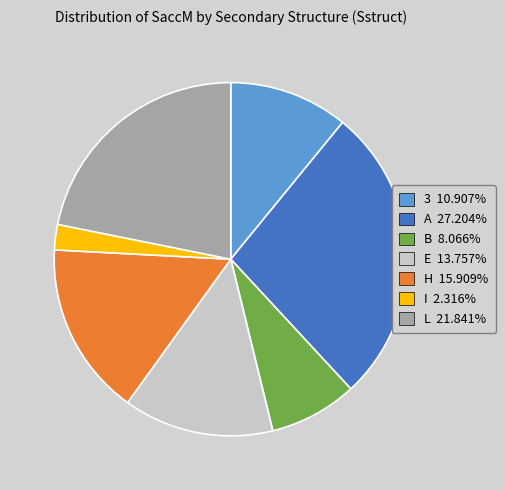

What is the ratio of the value at A 27.204% to the value at E 13.757%?

2.0